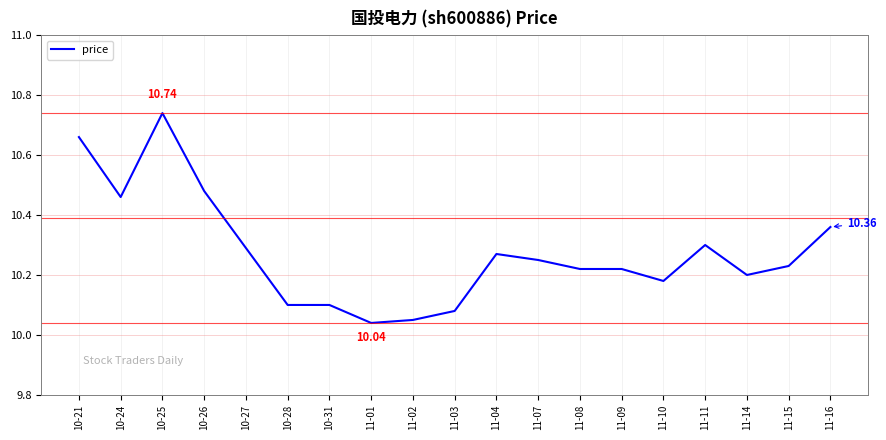

True or false: the data shows 17.7 at 10-26.

False